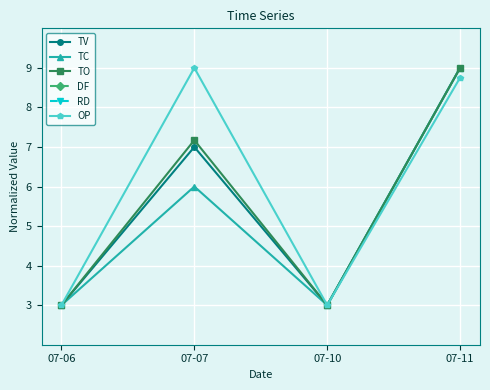

The OP series shows 9.0 at 07-07. True or false?

True